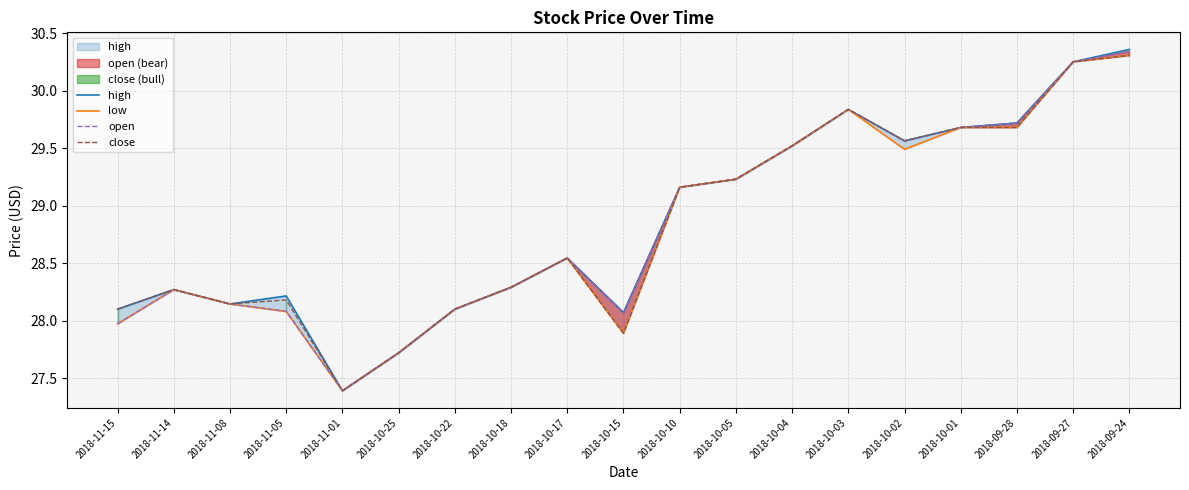

How many categories are shown in the chart?

19